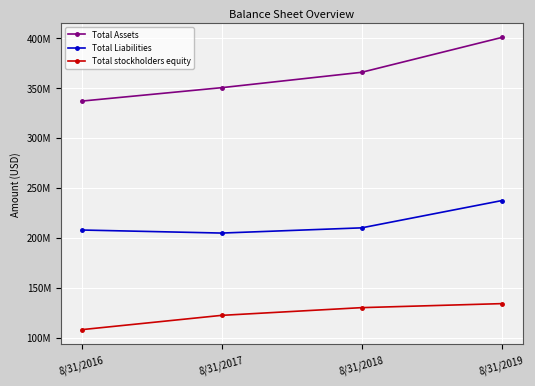

What are all the series names shown in the legend?

Total Assets, Total Liabilities, Total stockholders equity